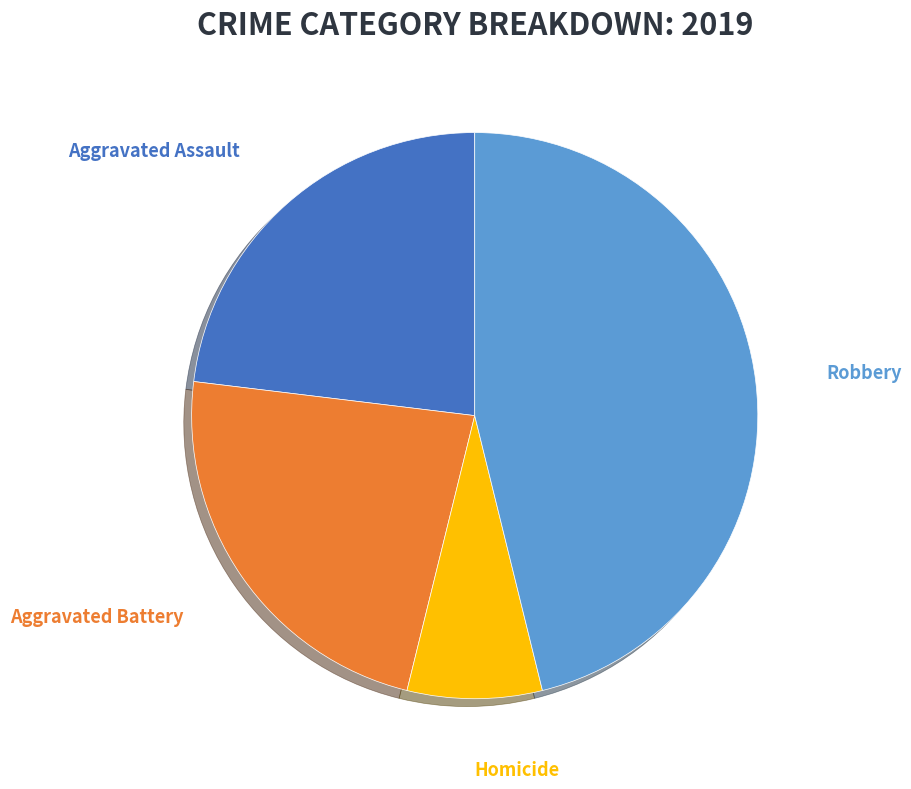

To the nearest percent, what portion does Aggravated Battery represent?

23%